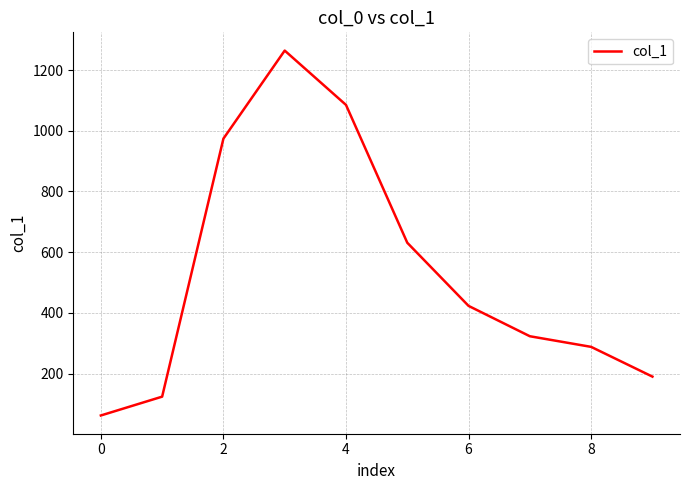

What is the smallest value displayed?

62